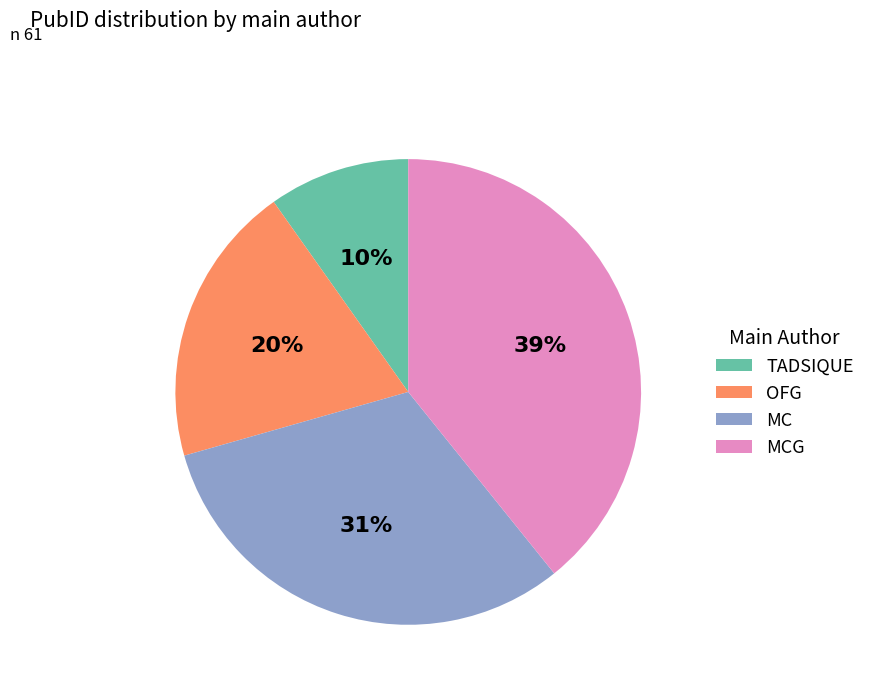

Rank the categories by value from highest to lowest.

MCG, MC, OFG, TADSIQUE